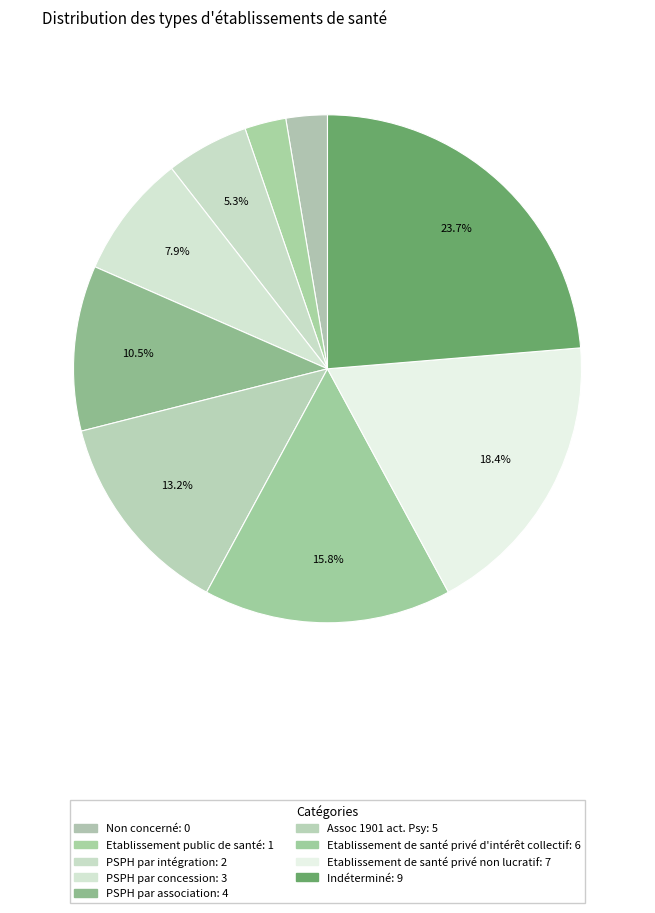

Between Non concerné and Etablissement public de santé, which is larger?

Etablissement public de santé